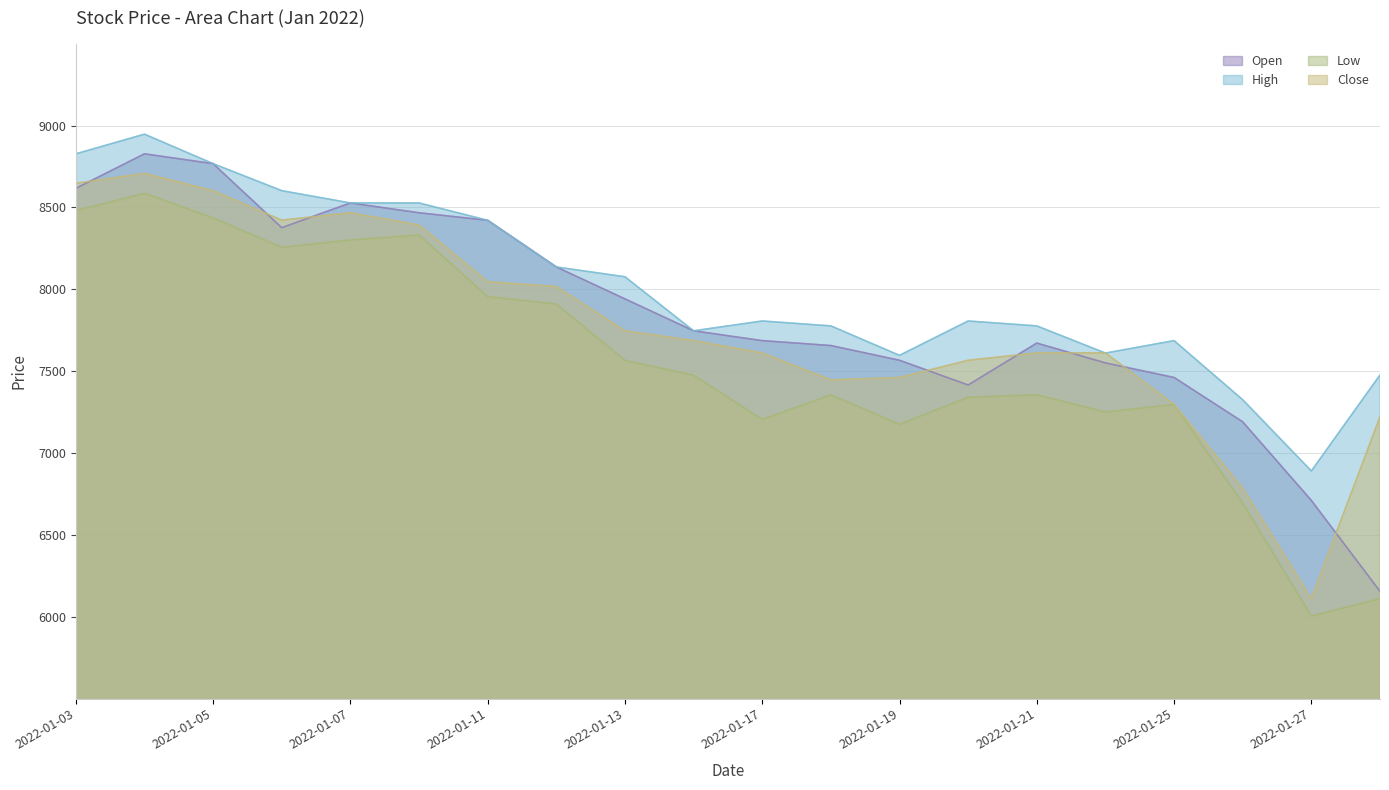

Where is the first local minimum for Open?

2022-01-06